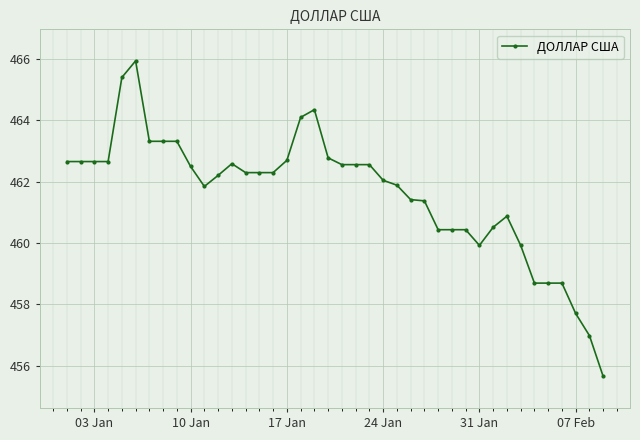

What is the value of the 7th point from the left?

463.3